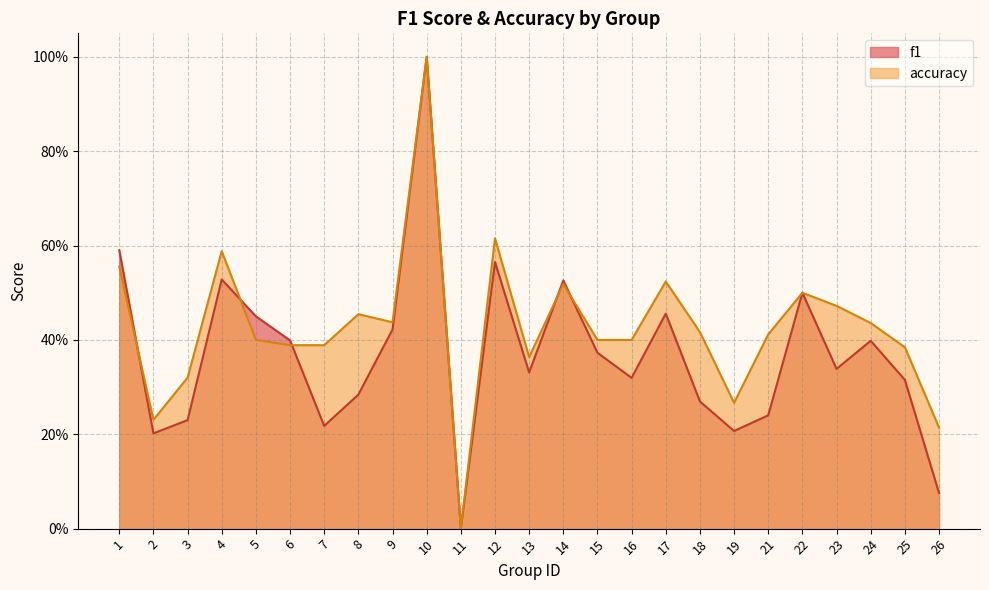

At which category is the sum across all series the highest?

10